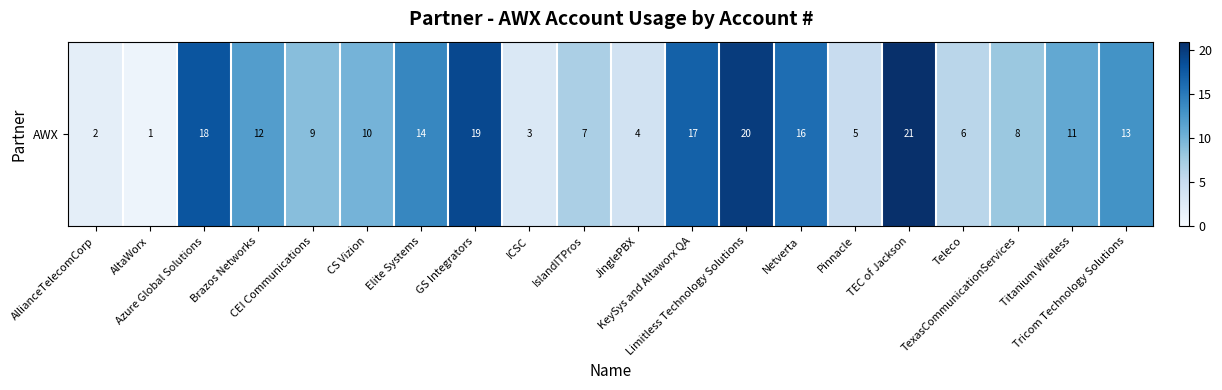

How many values are below 11?

10